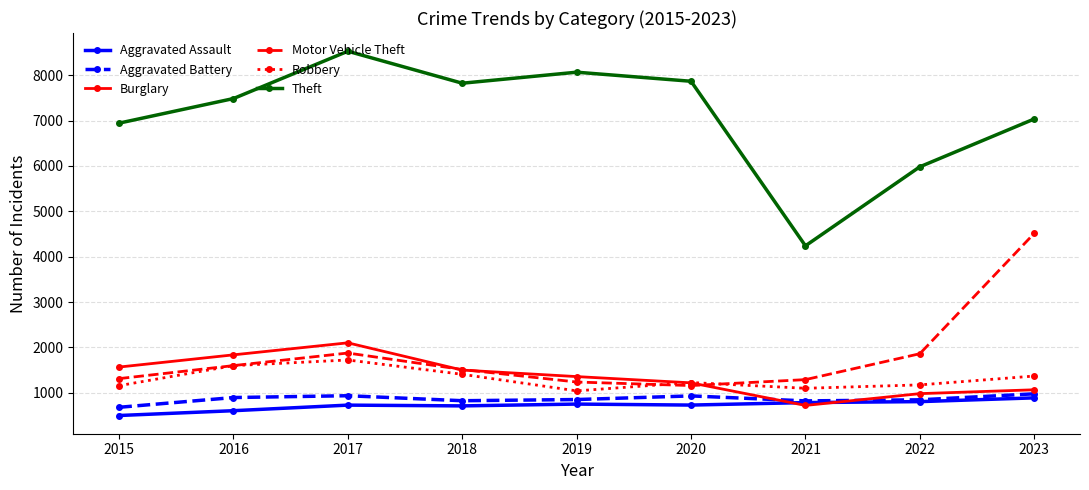

Which category has the highest value in the Aggravated Assault series?

2023